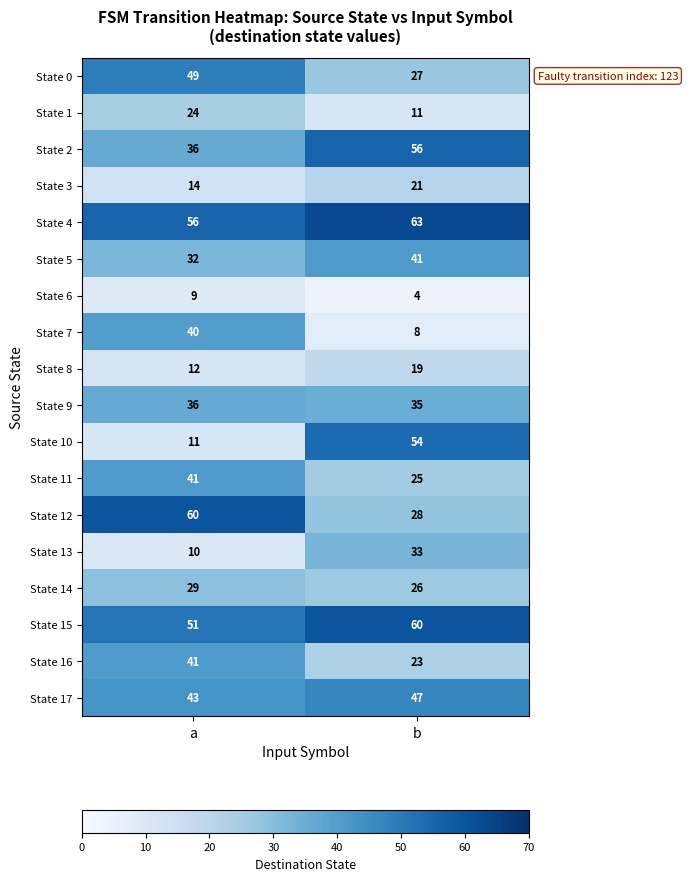

Which label corresponds to the largest value in the chart?

b